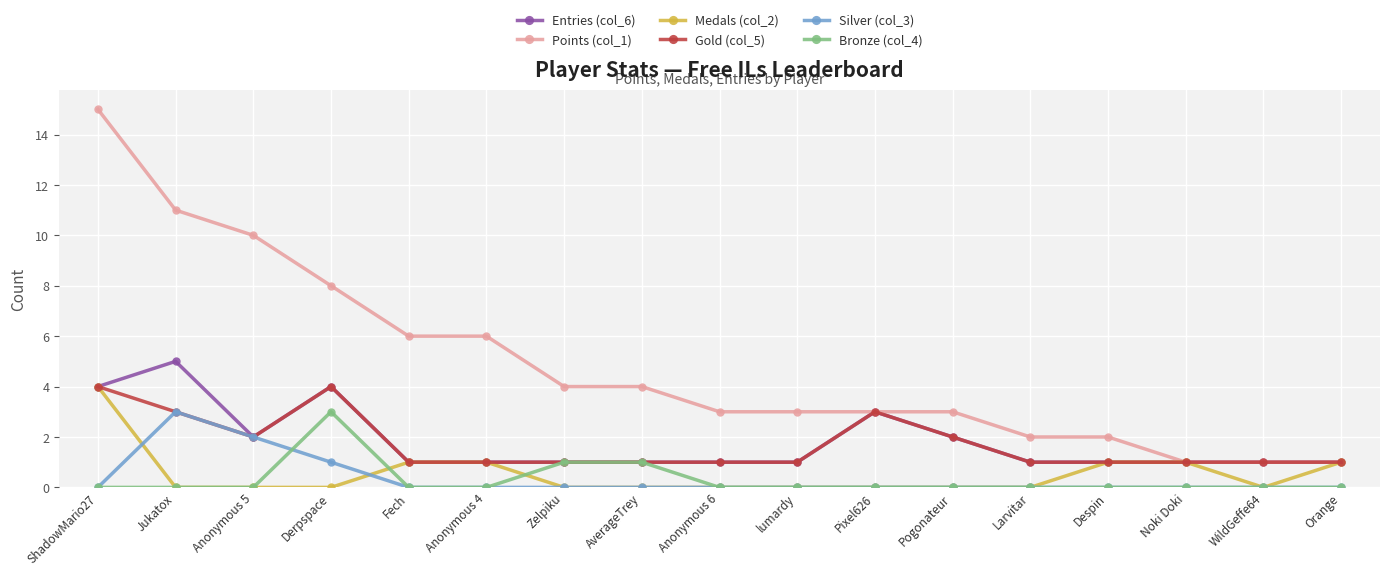

How many categories are shown in the chart?

17